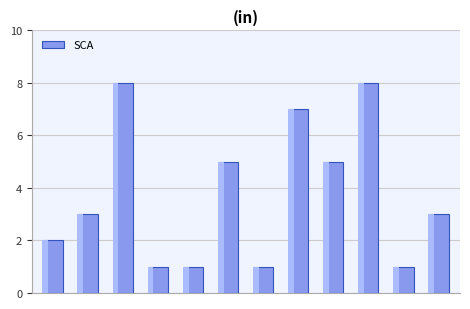

Reading left to right, transcribe all the data shown in this chart.

0=2	1=3	2=8	3=1	4=1	5=5	6=1	7=7	8=5	9=8	10=1	11=3